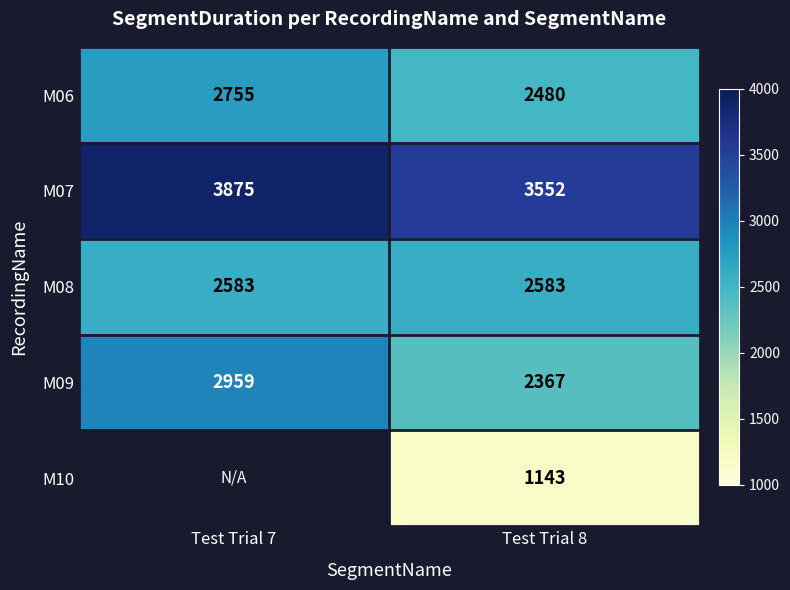

Is the value of M08 at Test Trial 7 greater than the value of M07 at Test Trial 7?

No